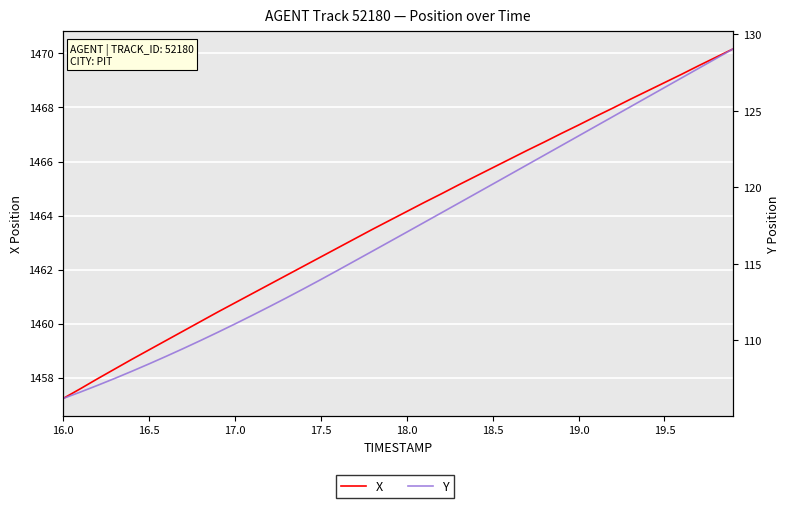

What is the label of the 16th point from the left?

17.5